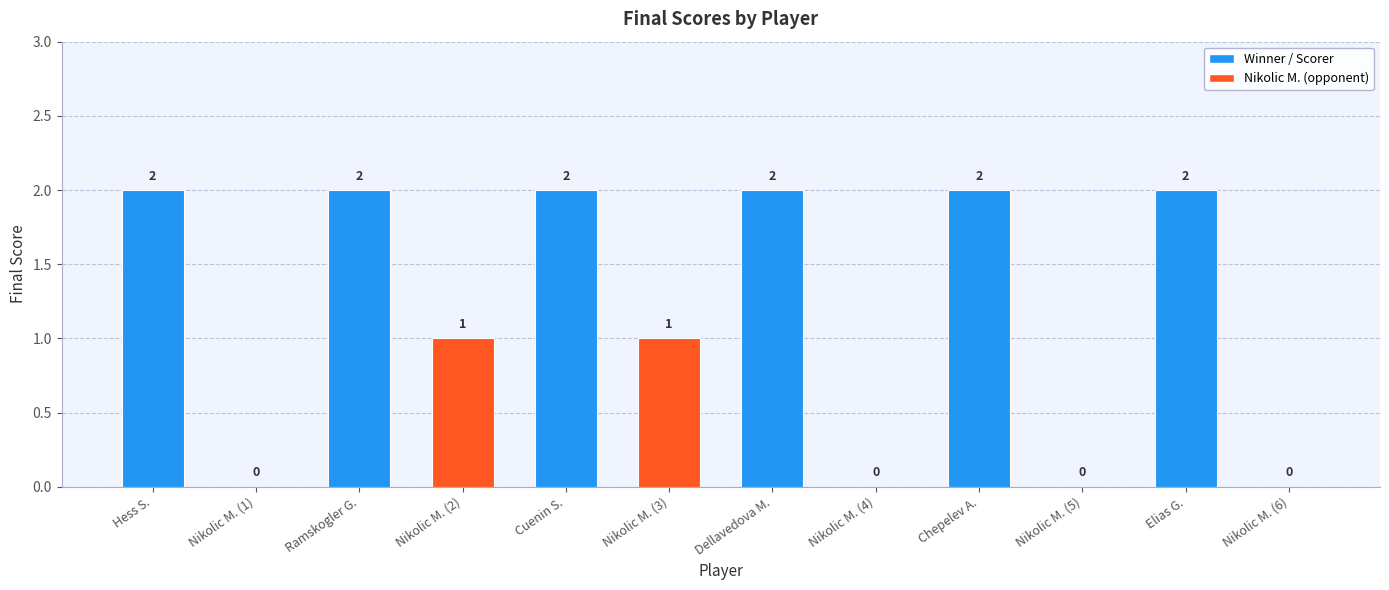

What is the sum of the values at Ramskogler G. and Nikolic M. (3)?

3